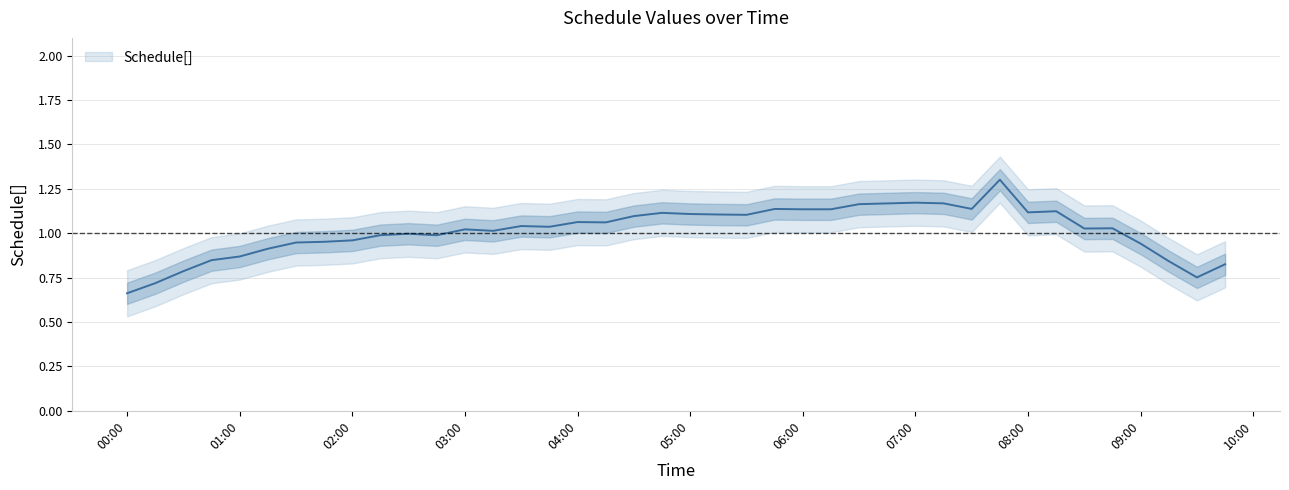

How many points are higher than both their immediate neighbors (excluding endpoints)?

10